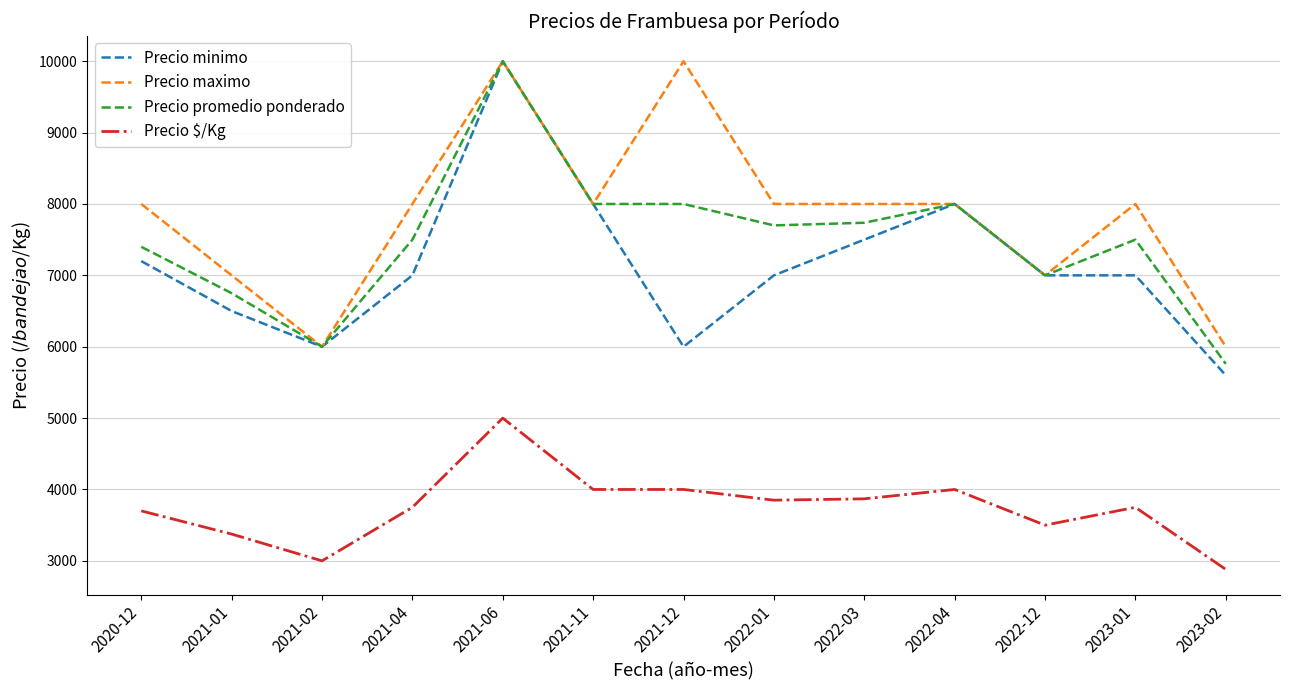

Which series has the widest spread of values?

Precio minimo